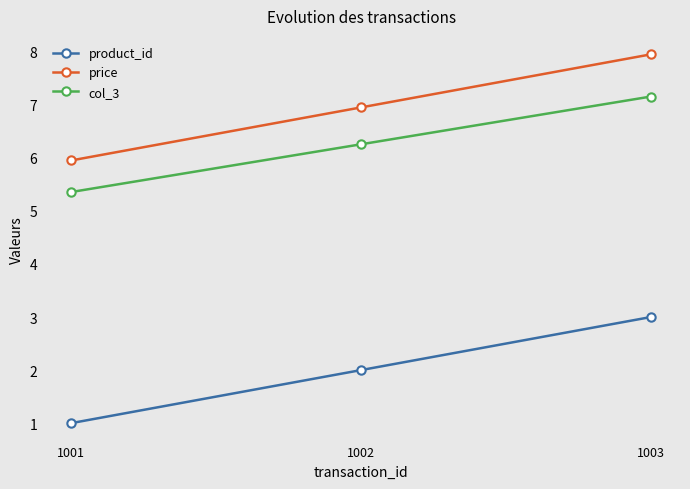

What is the difference between the maximum and second lowest values in the product_id series?

1.0